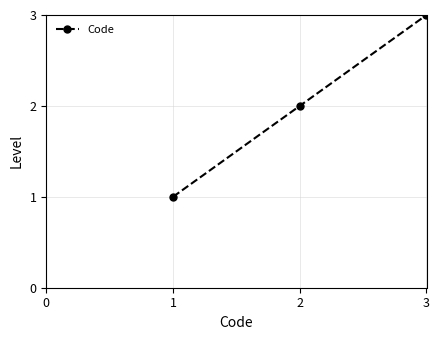

The value at 2 is 2. True or false?

True